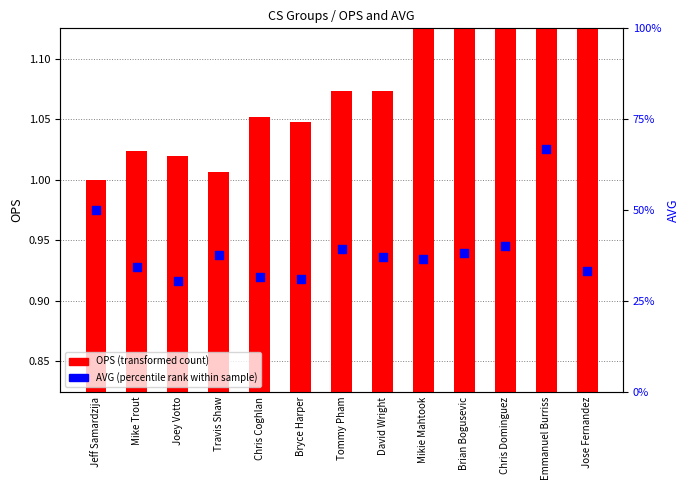

At which category is the sum across all series the highest?

Emmanuel Burriss